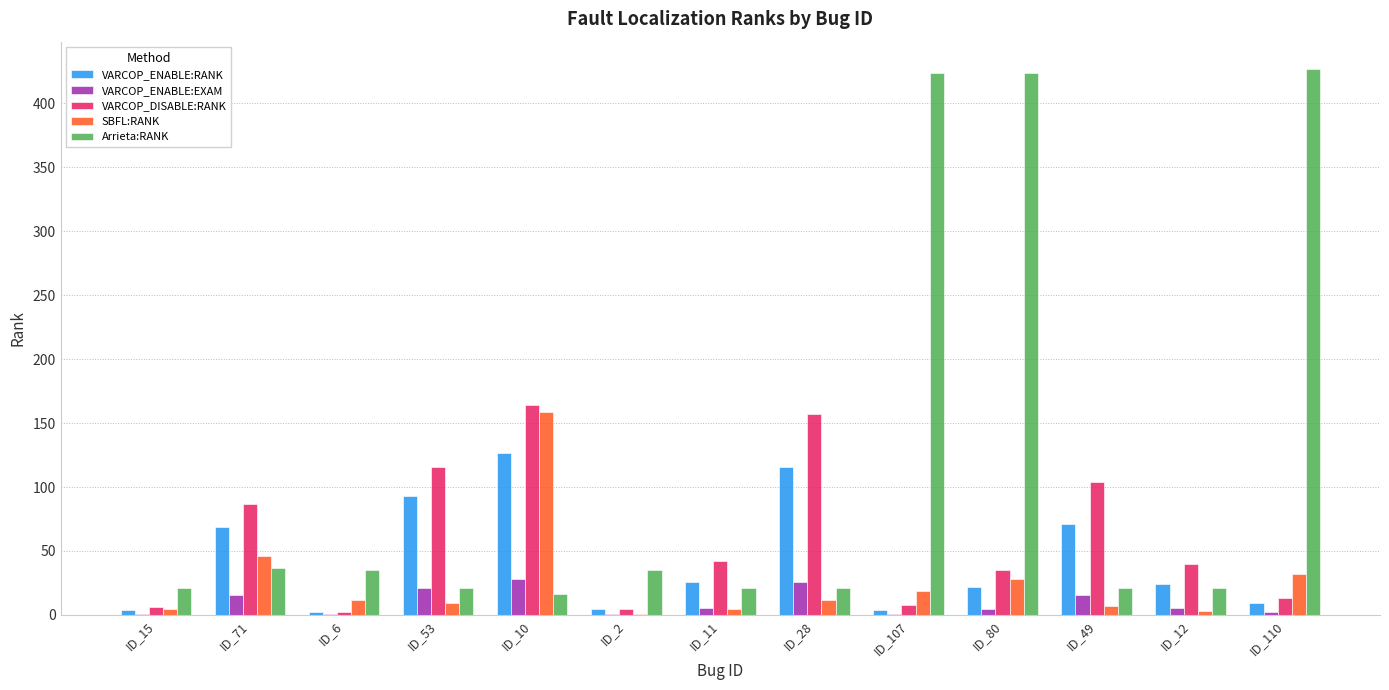

How many data points does each series have?

13